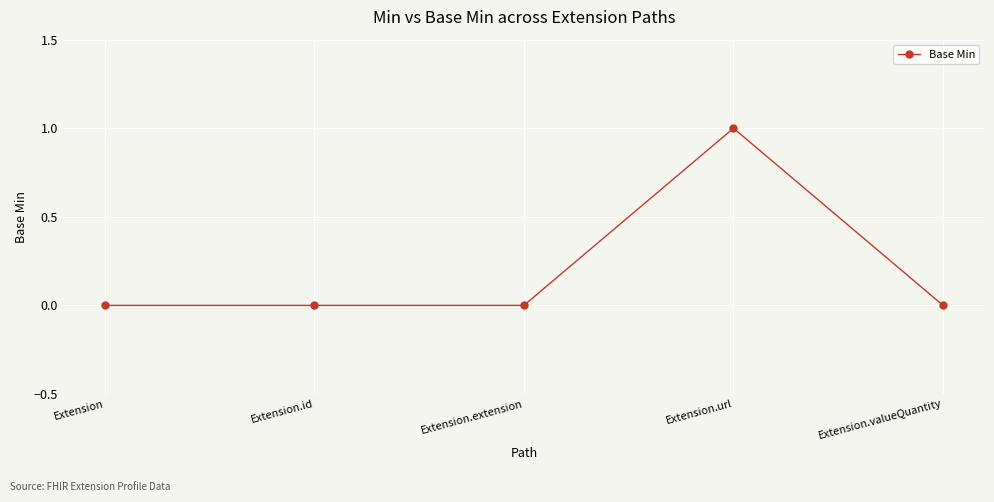

What is the difference between the maximum and minimum values?

1